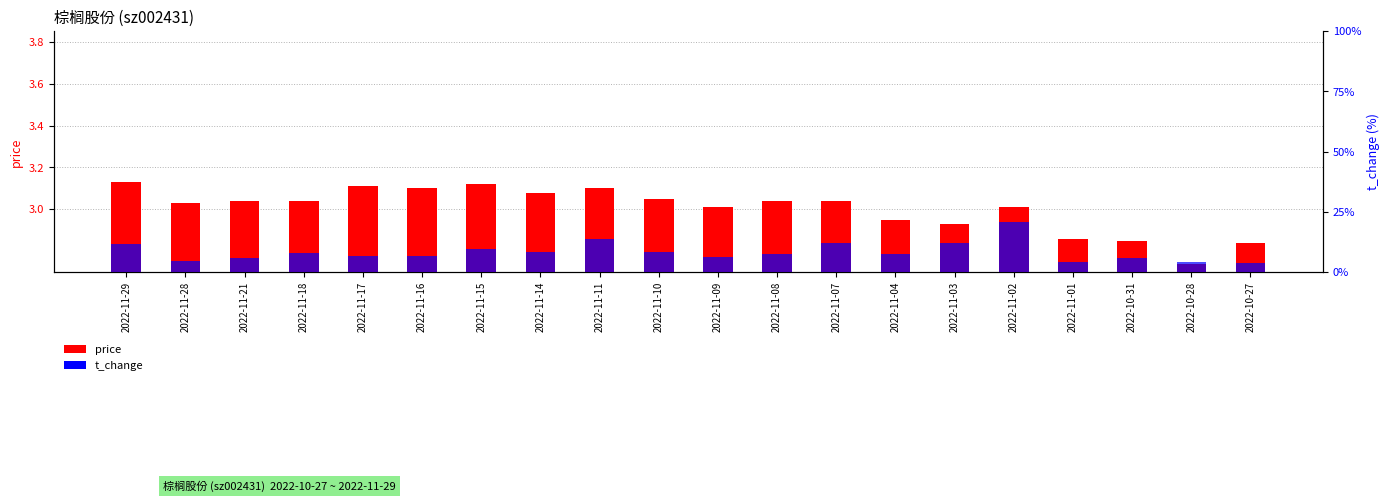

How many bars are there in each group?

2